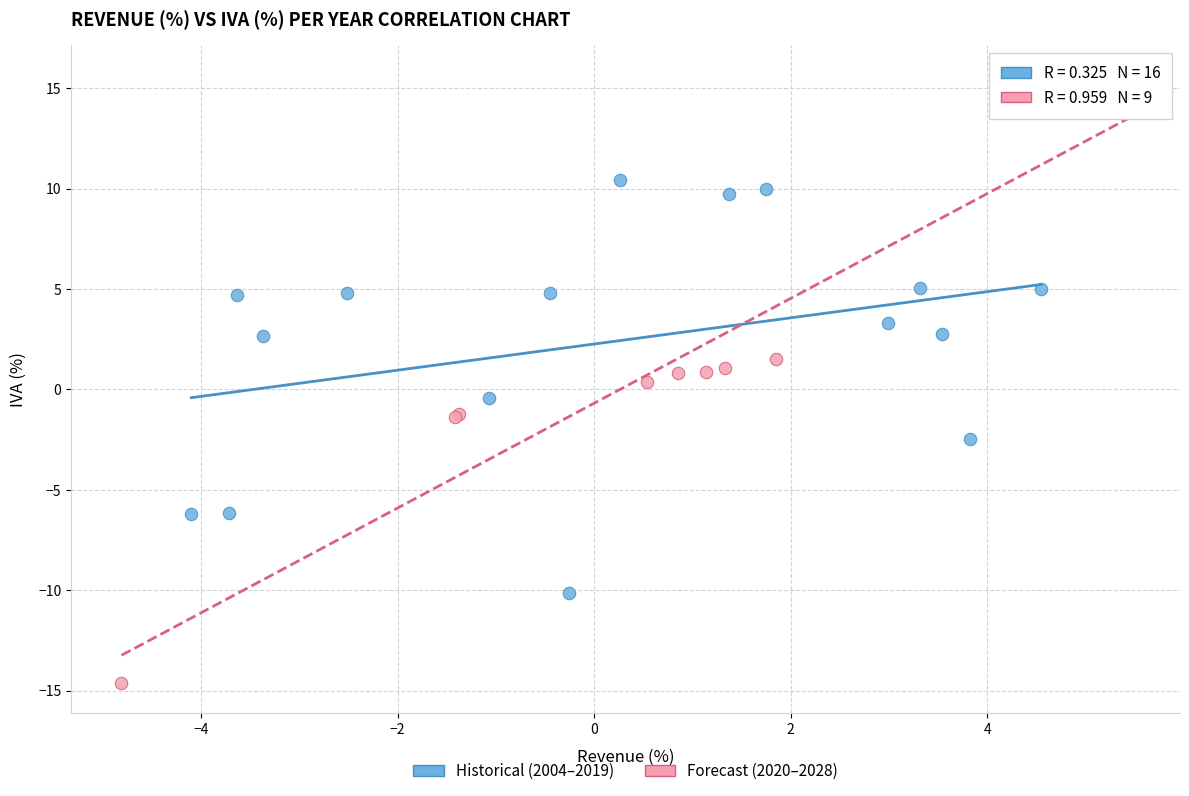

Which series reaches the minimum Y coordinate?

Forecast (2020–2028)